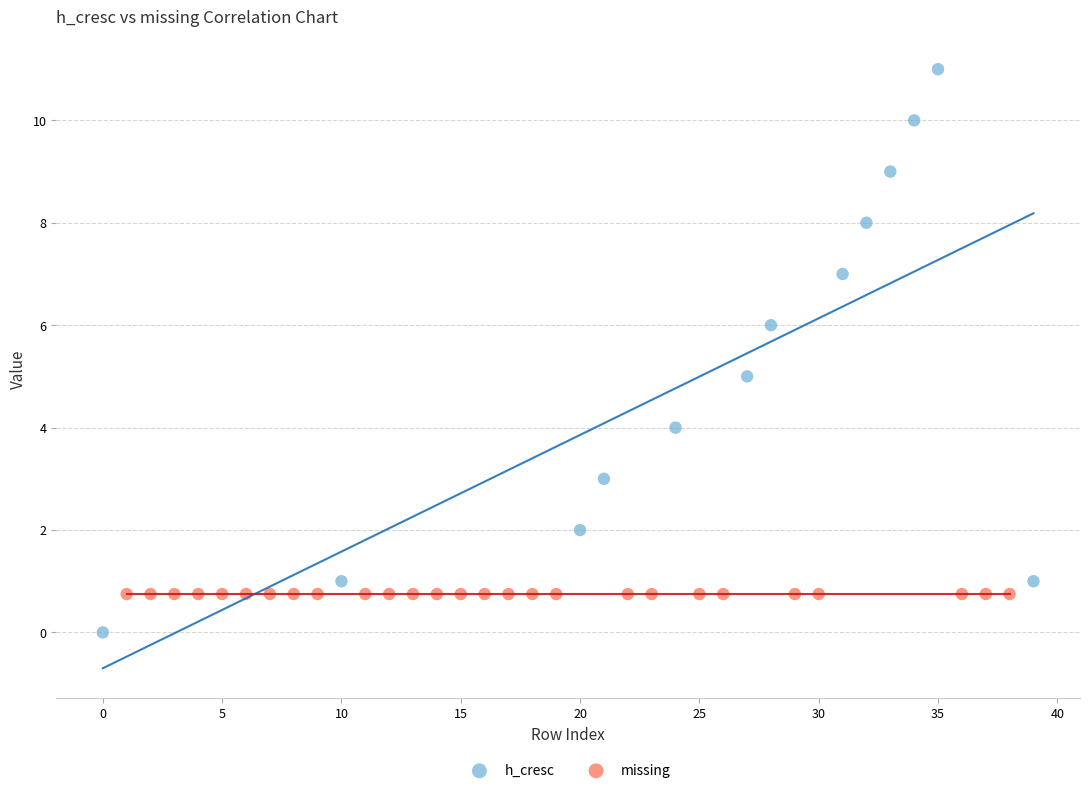

Which series reaches the maximum Y coordinate?

h_cresc